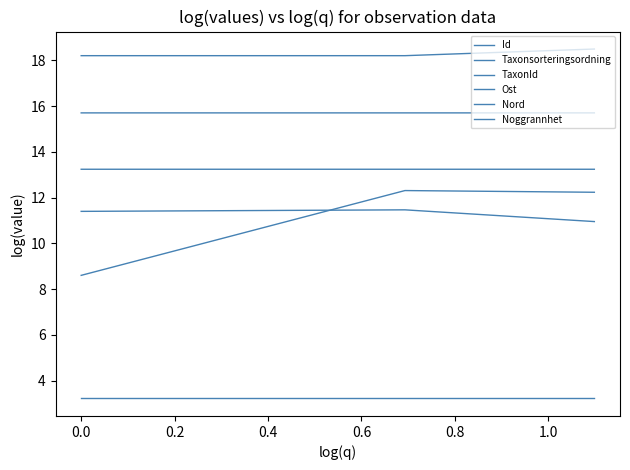

How many lines are shown in the chart?

6